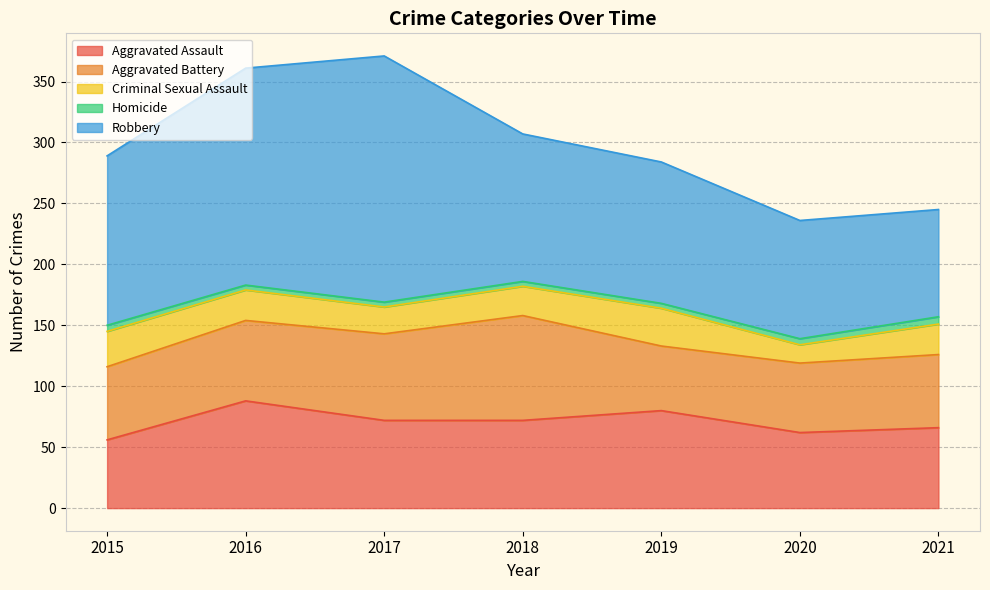

What is the total value across all series at 2017?

371